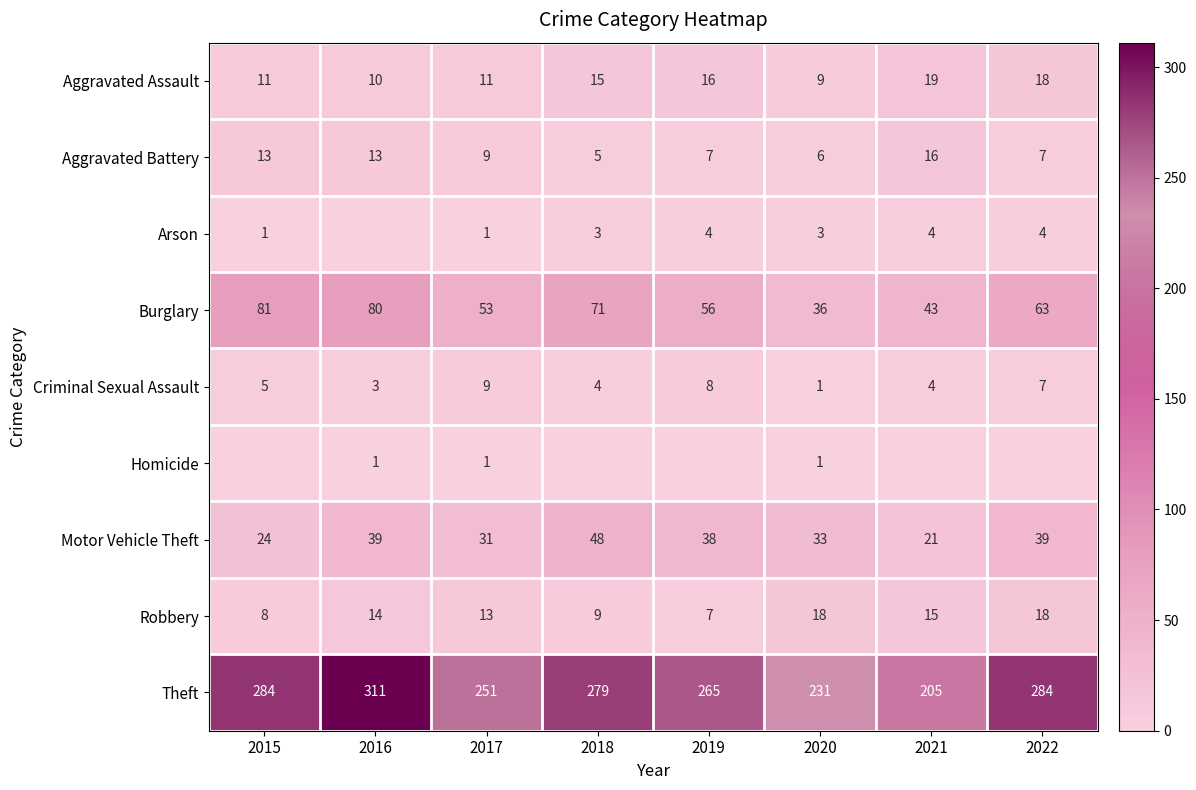

What is the total value across all series at 2017?

379